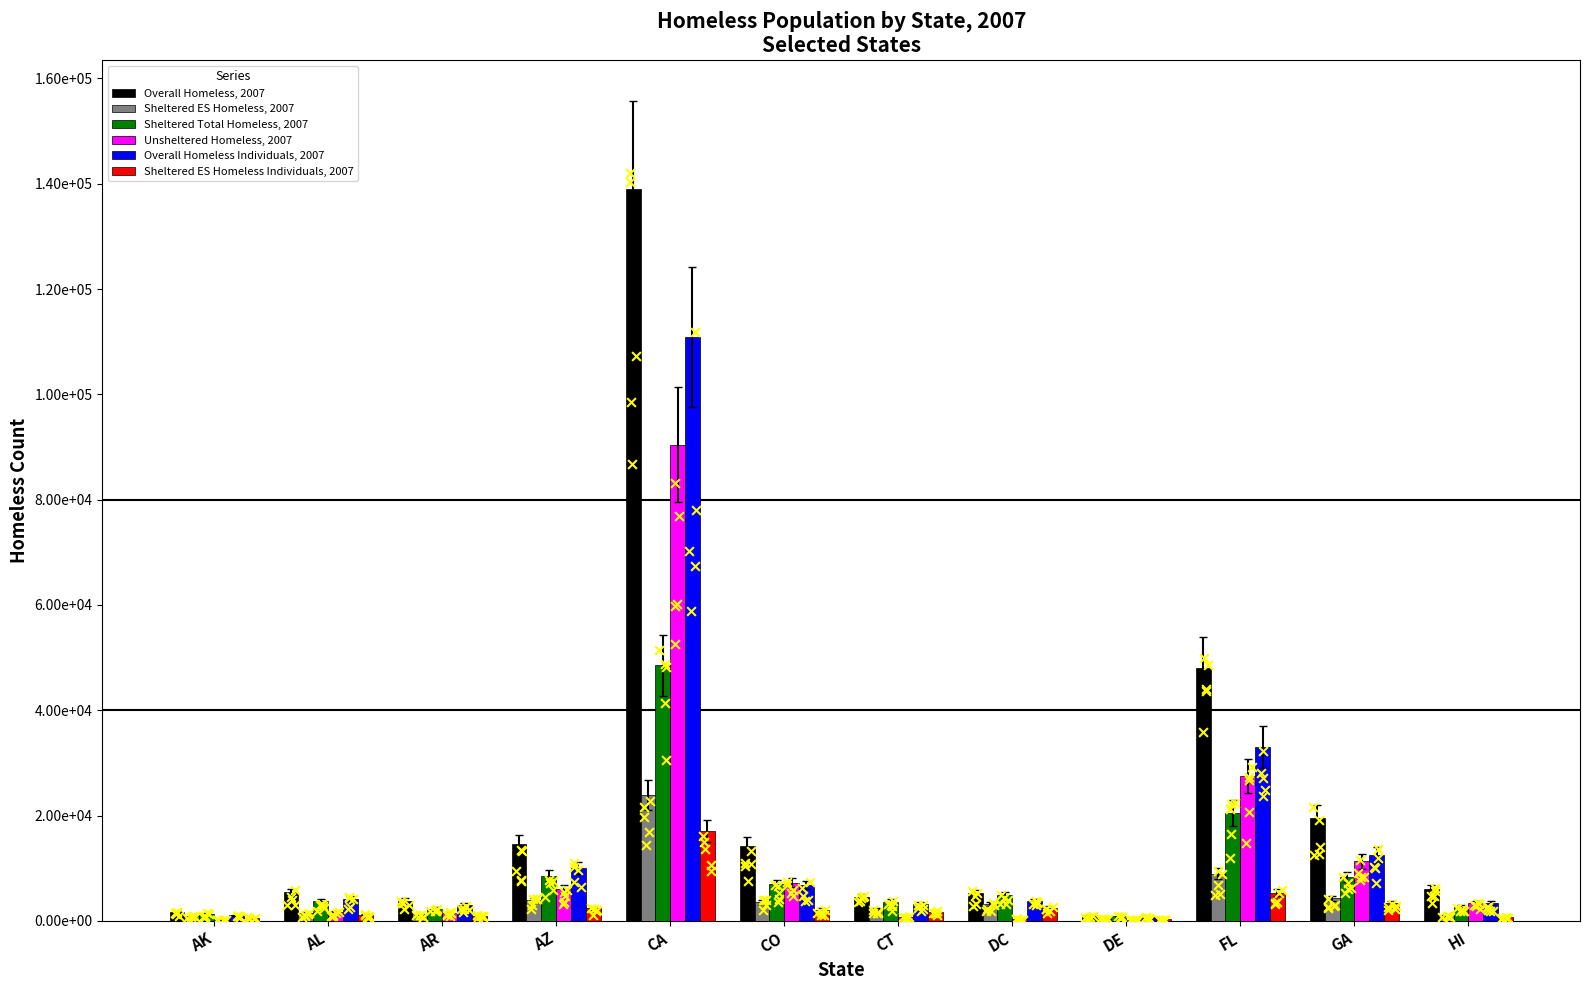

Which series reaches the minimum Y coordinate?

Unsheltered Homeless, 2007